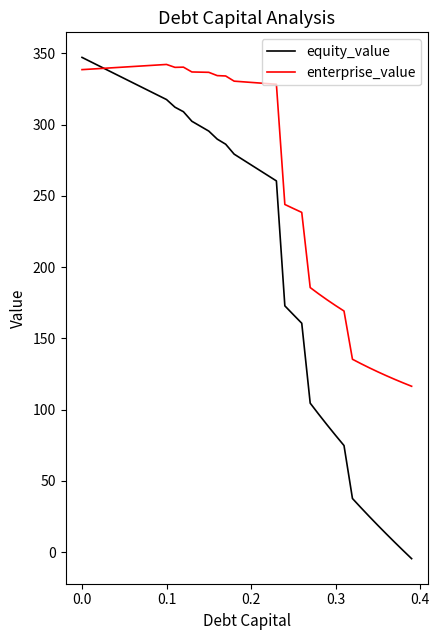

Which series has the widest spread of values?

equity_value